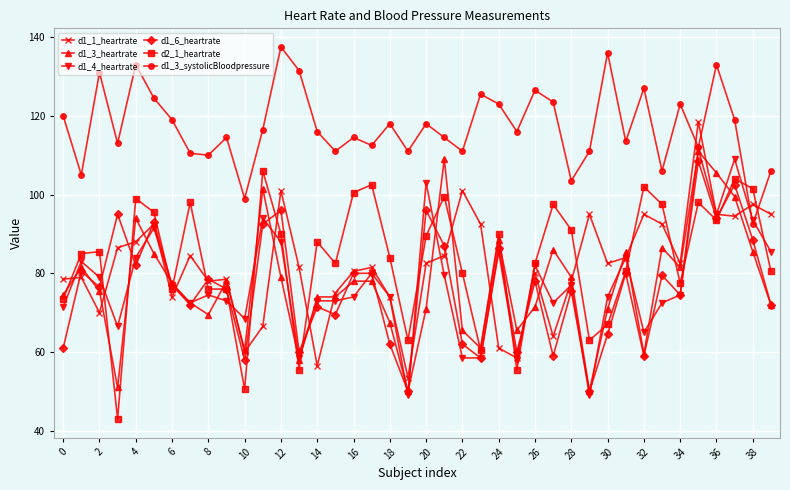

What is the average value of the d1_3_systolicBloodpressure series?

117.2